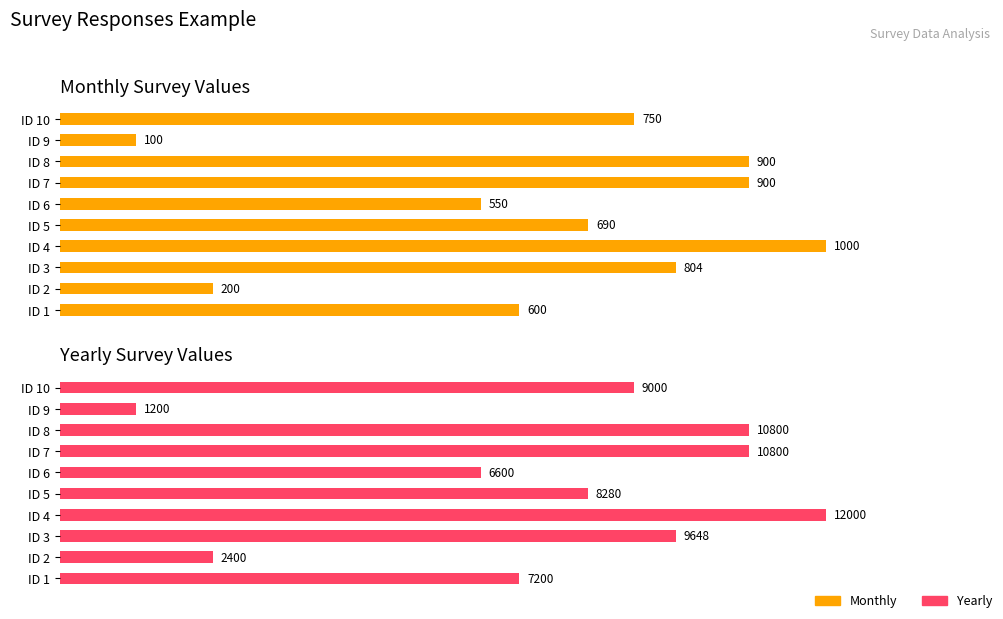

Reading right to left, list all the values displayed in this chart.

Monthly: 750	100	900	900	550	690	1000	804	200	600
Yearly: 9000	1200	10800	10800	6600	8280	12000	9648	2400	7200